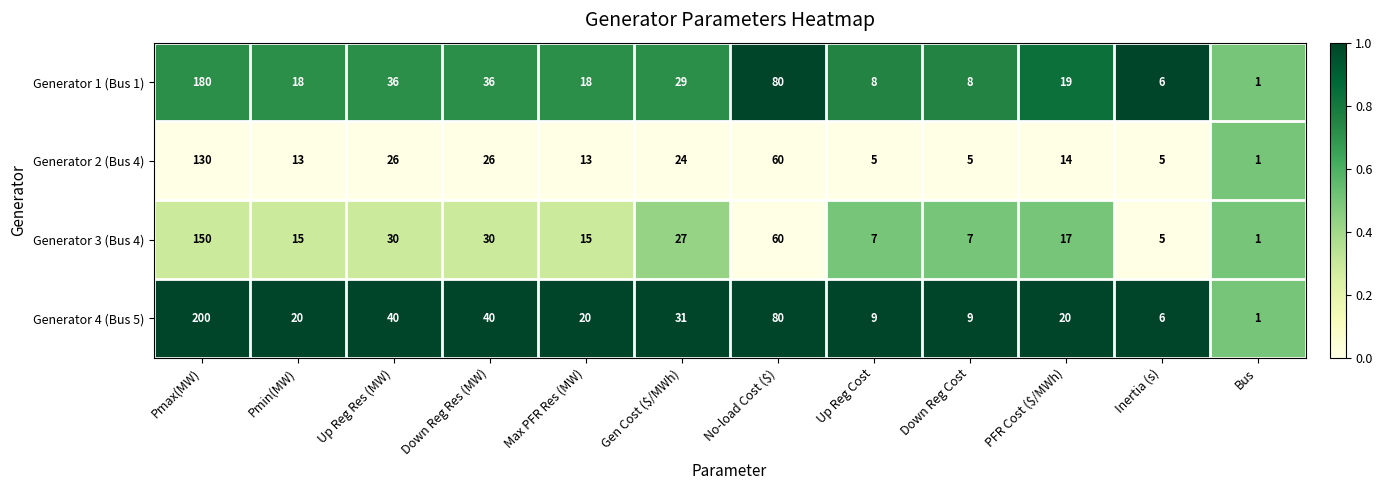

At which label is Generator 1 (Bus 1) closest to 90?

No-load Cost ($)